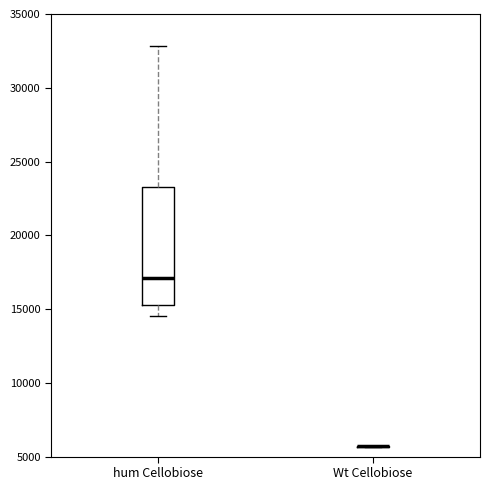

Reading left to right, transcribe this box plot: for each box, give where its median line is, the range the box spans, and where its two whiskers end, as read against the y-axis. The values are not printed on the chart, so give them approximately, as read against the axis.

hum Cellobiose: median 17000, box 15500 to 23500, whiskers 14500 to 33000
Wt Cellobiose: box collapsed to a line at 5500, whiskers 5500 to 5500